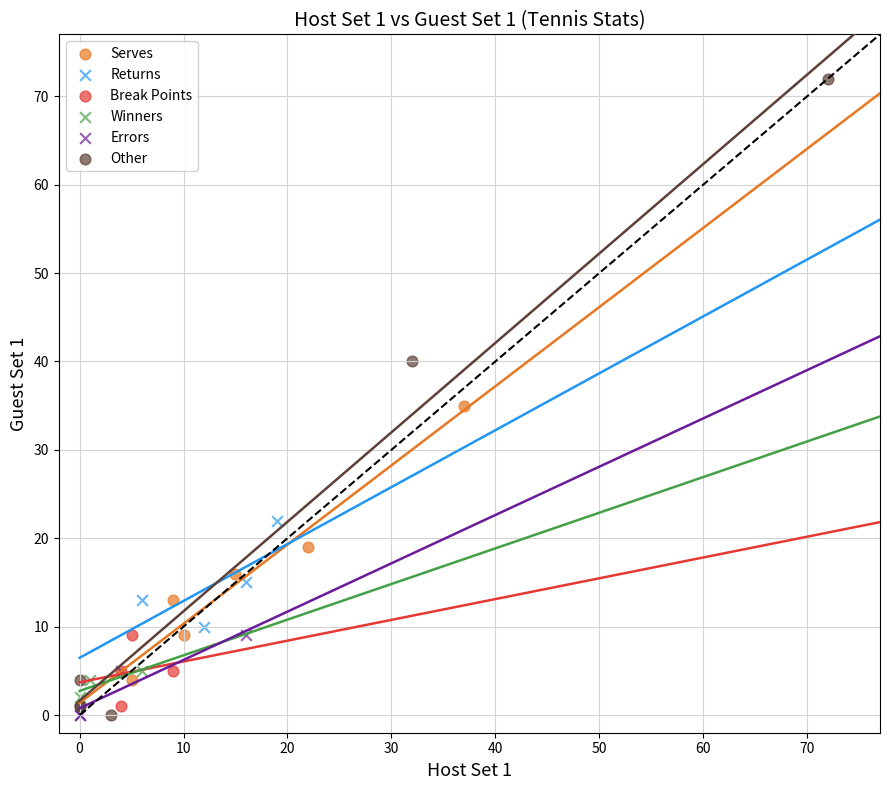

Which series contains the highest Y value?

Other